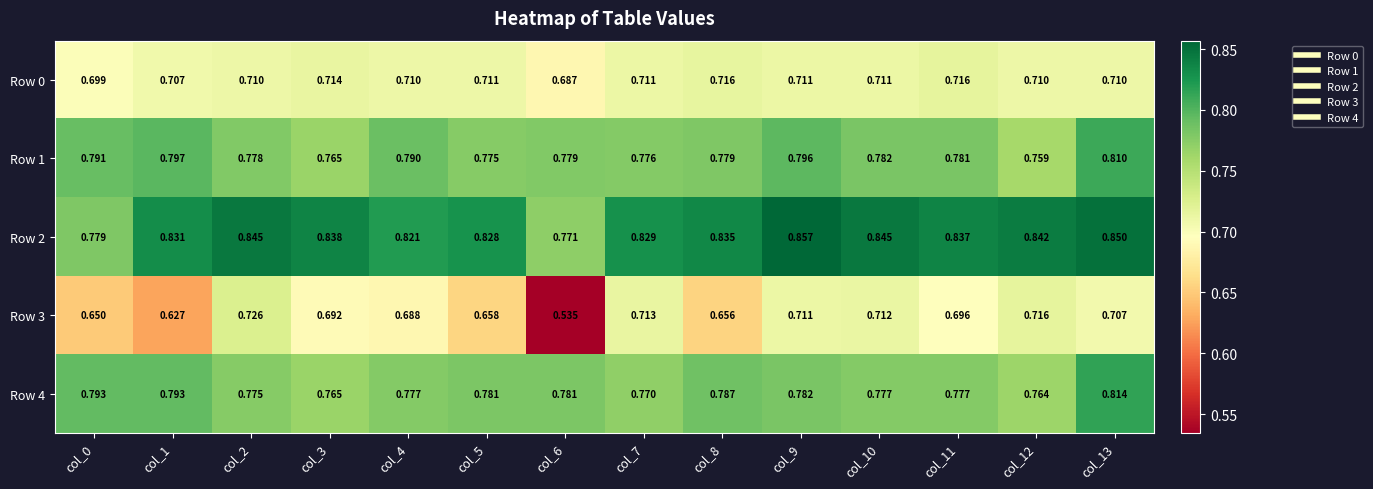

Is the value of Row 4 at col_10 greater than the value of Row 0 at col_8?

Yes